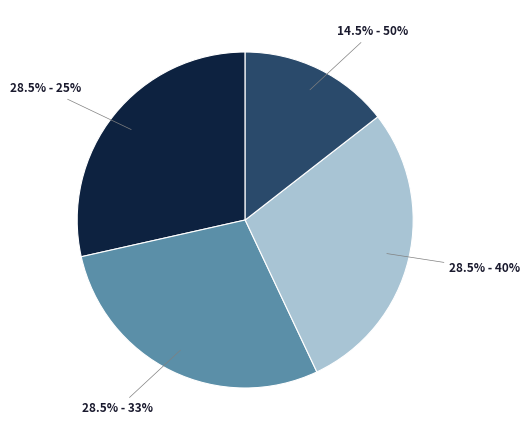

Is there any slice that represents more than half of the pie?

No